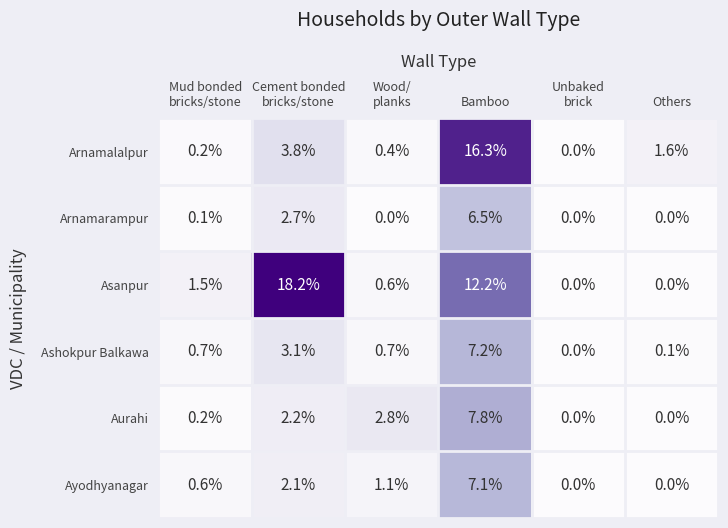

At which category does the chart reach its peak across all series?

Cement bonded
bricks/stone